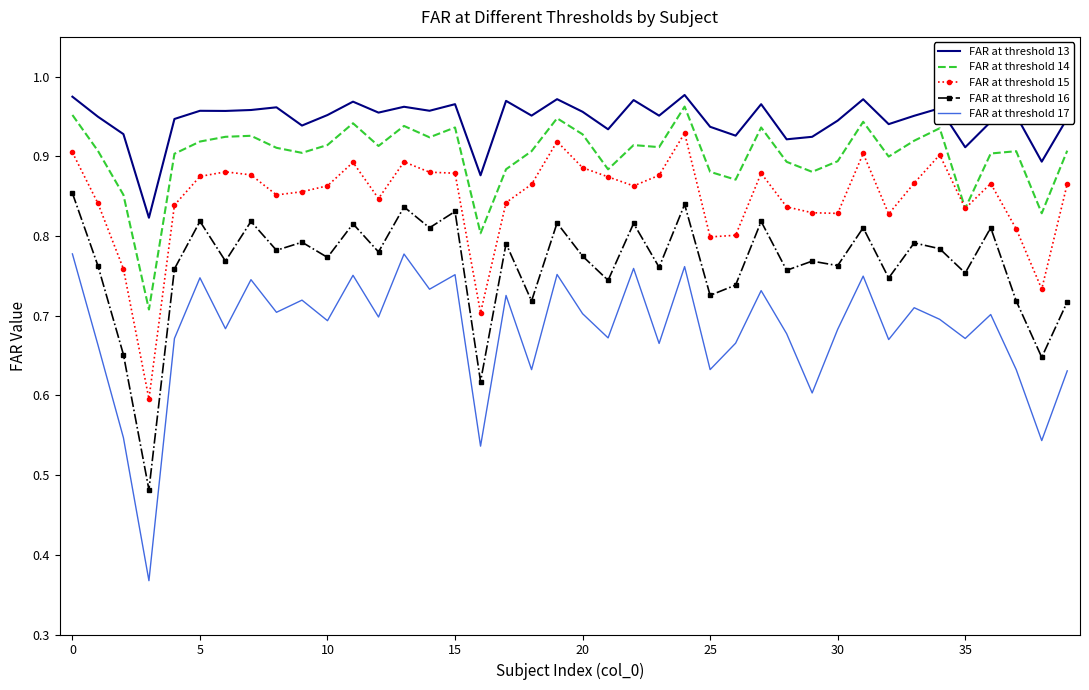

At how many categories does at least one series exceed 0?

40